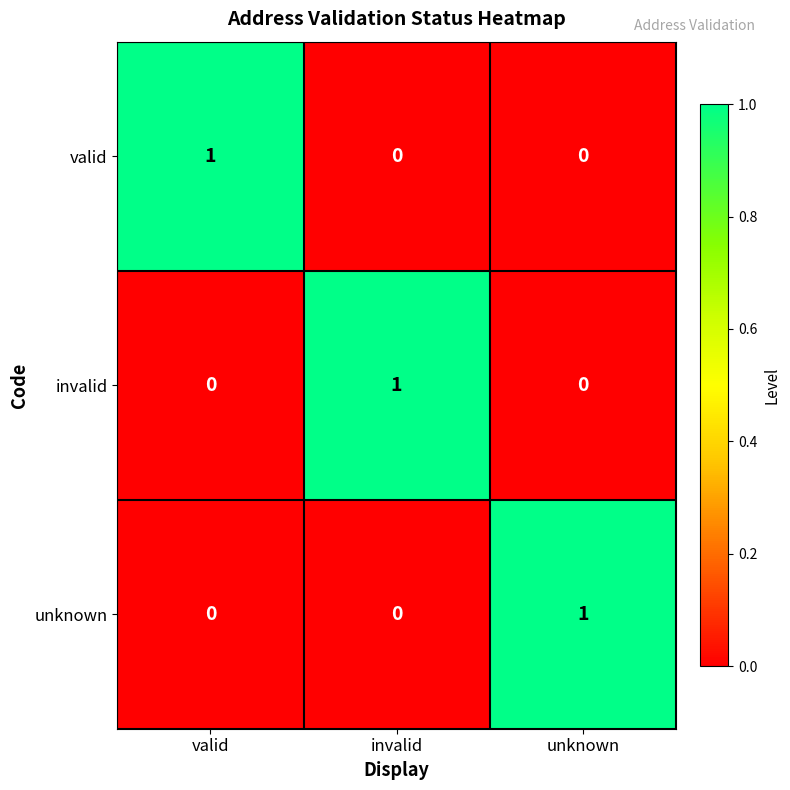

True or false: invalid has a value of 0 at unknown.

True